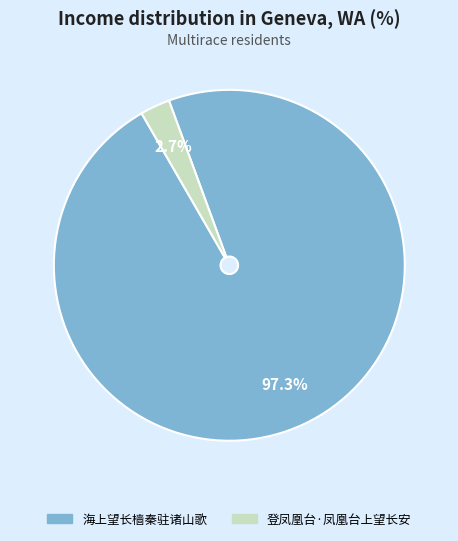

Count the number of slices in the pie.

2